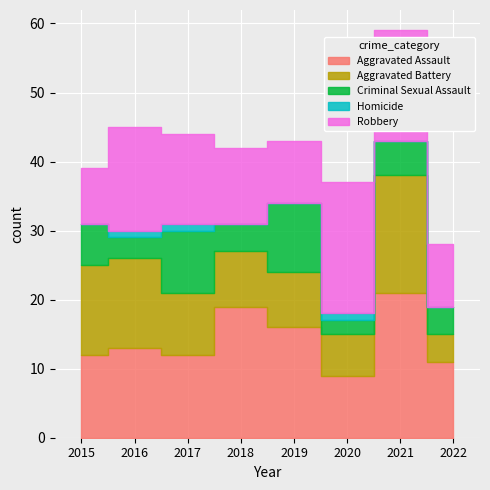

In Aggravated Assault, how many points are higher than both neighbors (excluding endpoints)?

3